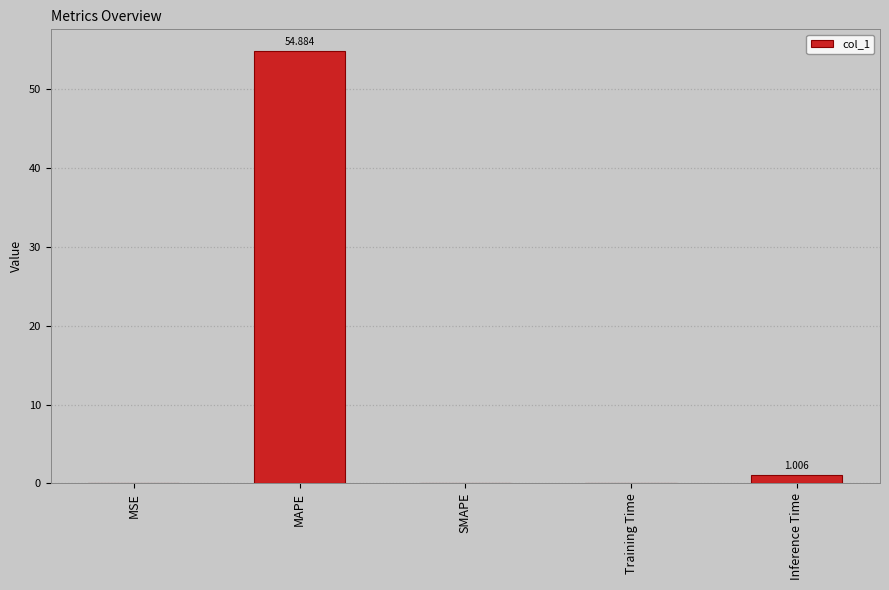

Which has a higher value, MAPE or SMAPE?

MAPE